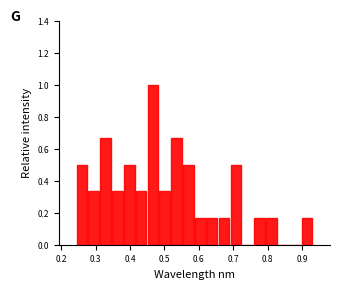

Read against the x-axis, roughly where is the centre of the tallest bar?

0.47